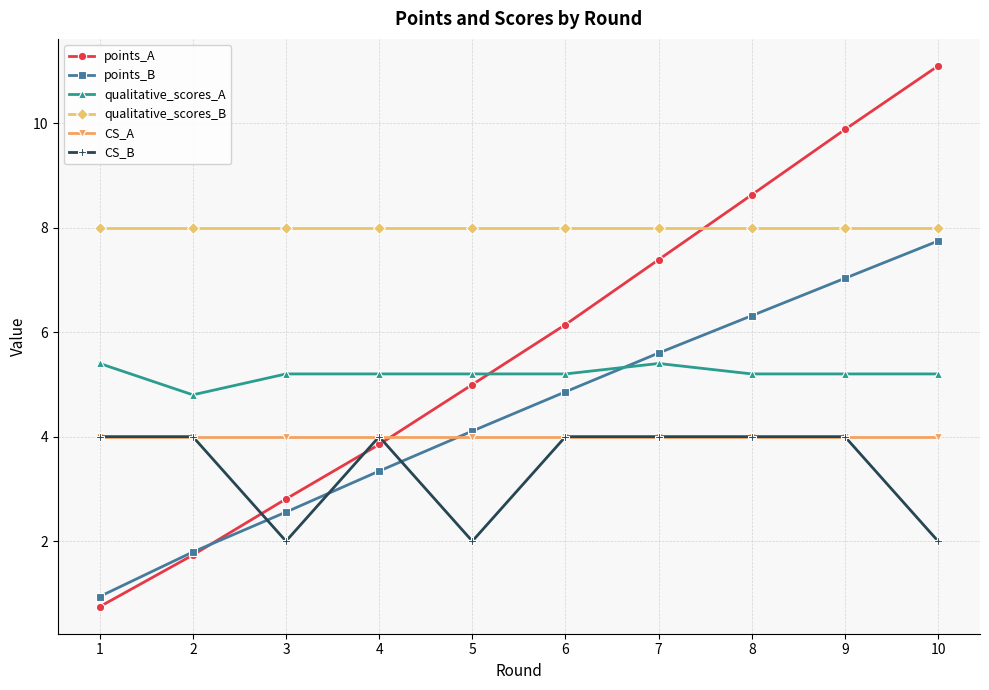

Which series ends up on top after the final intersection of qualitative_scores_B and points_A?

points_A